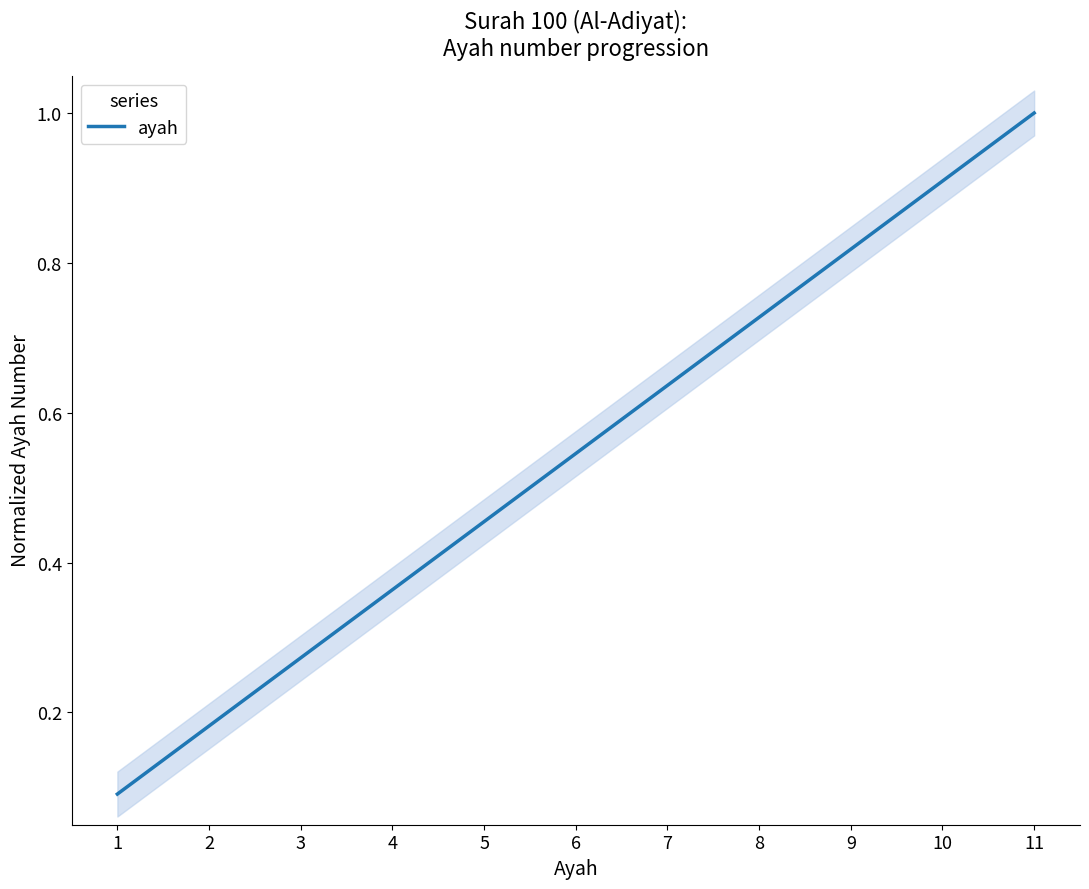

The value at 5 is 0.2. True or false?

False